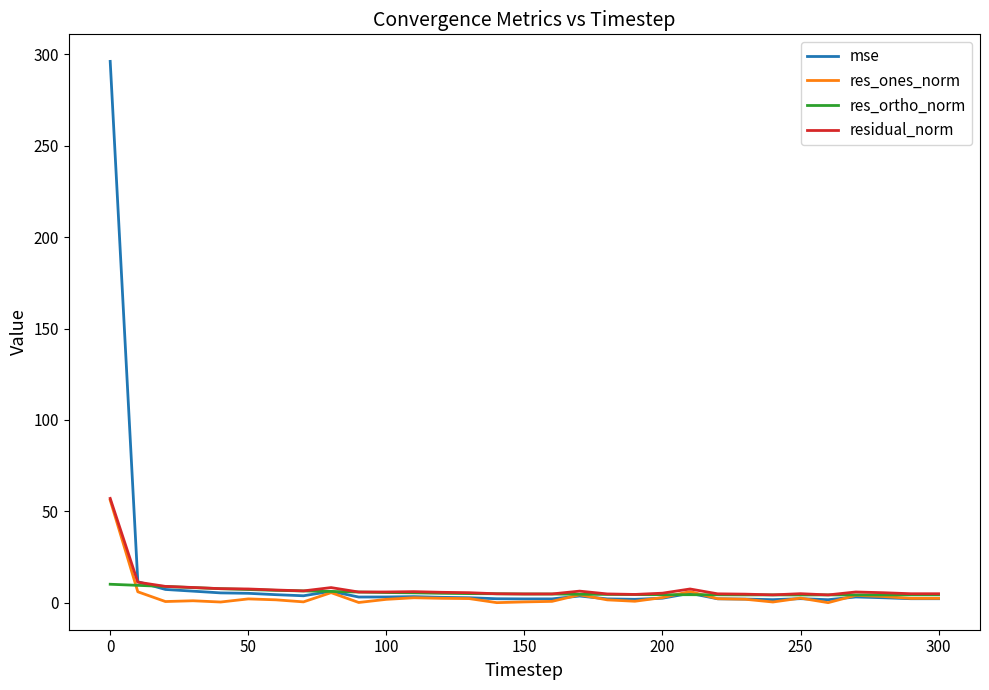

Which series has the largest range (max minus min)?

mse